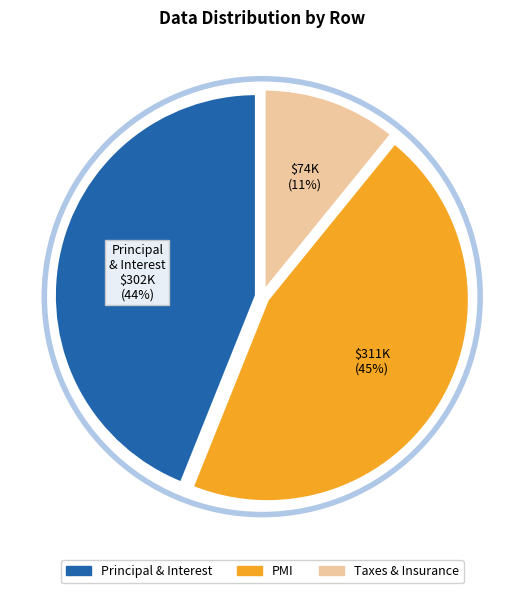

Is there any slice that represents more than half of the pie?

No